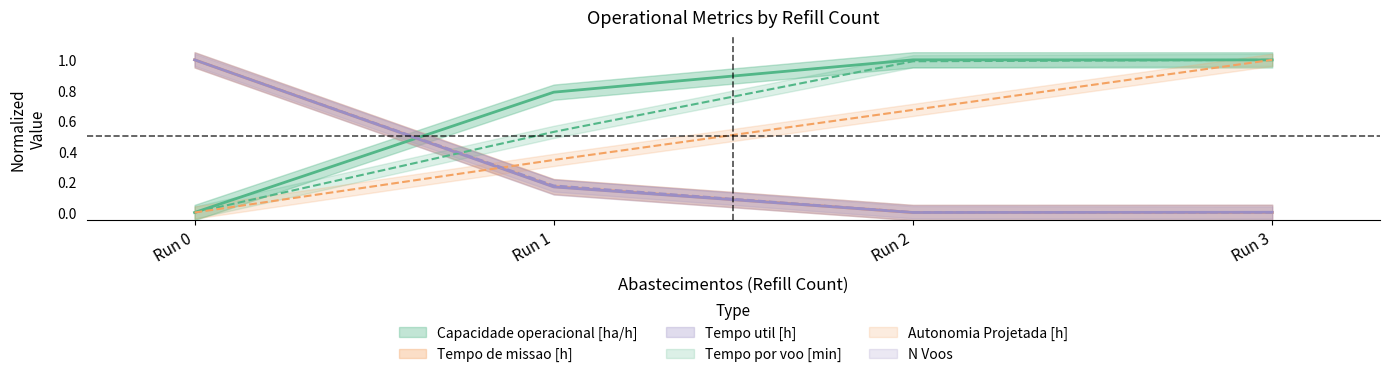

List the labels in order of Tempo util [h] value, smallest first.

Run 2, Run 3, Run 1, Run 0